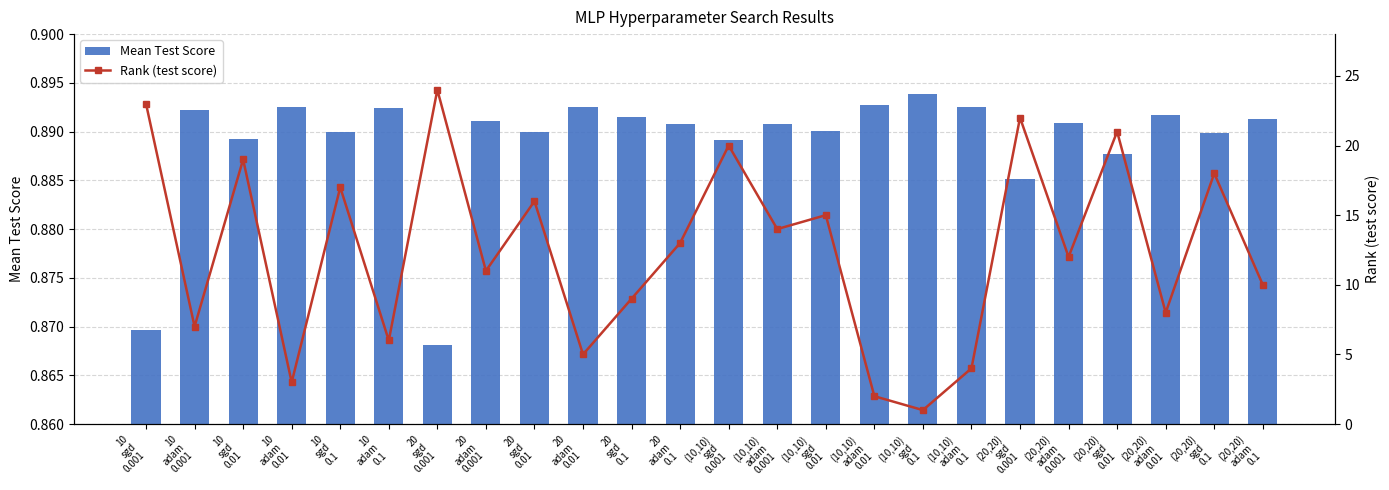

At (10,10)
adam
0.1, list the series in order from smallest to largest.

Mean Test Score, Rank (test score)